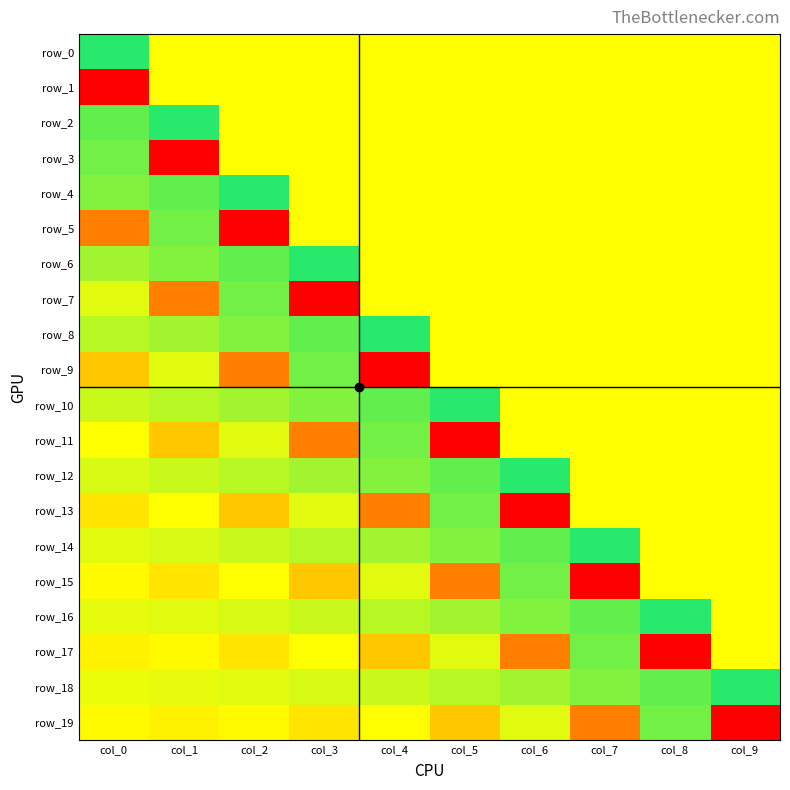

What is the minimum value shown in the chart?

-0.2